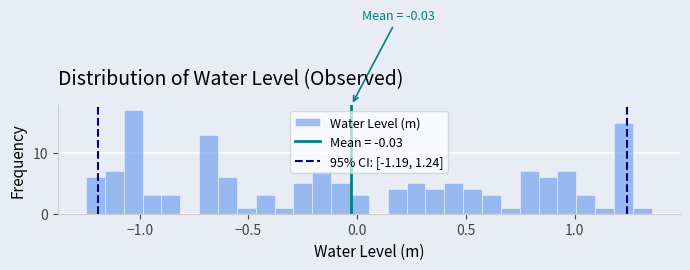

Around what value on the x-axis is the tallest bar? Give the approximate position of its centre, as read against the axis.

-1.05